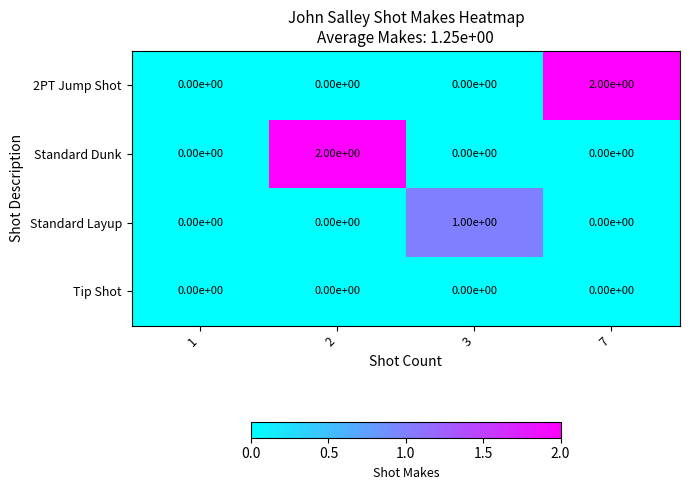

Is the value of Tip Shot at 7 greater than the value of Standard Dunk at 2?

No